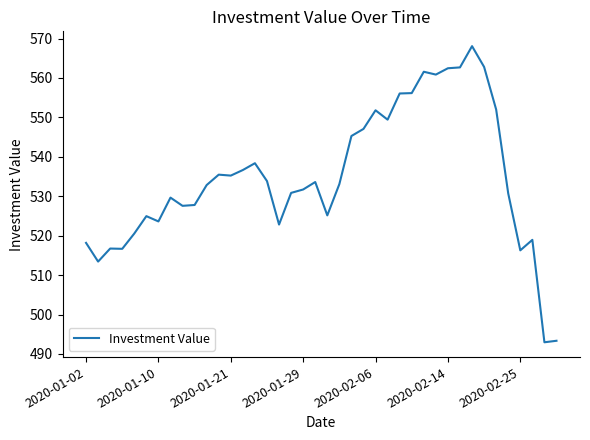

What is the greatest value displayed?

568.1